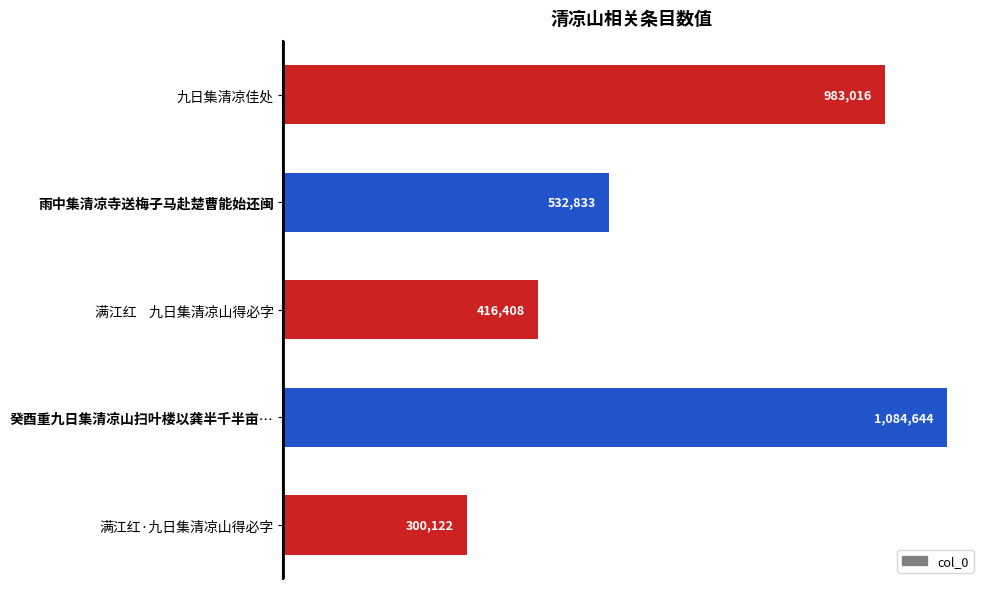

Rank the categories by value from lowest to highest.

满江红·九日集清凉山得必字, 满江红    九日集清凉山得必字, 雨中集清凉寺送梅子马赴楚曹能始还闽, 九日集清凉佳处, 癸酉重九日集清凉山扫叶楼以龚半千半亩…